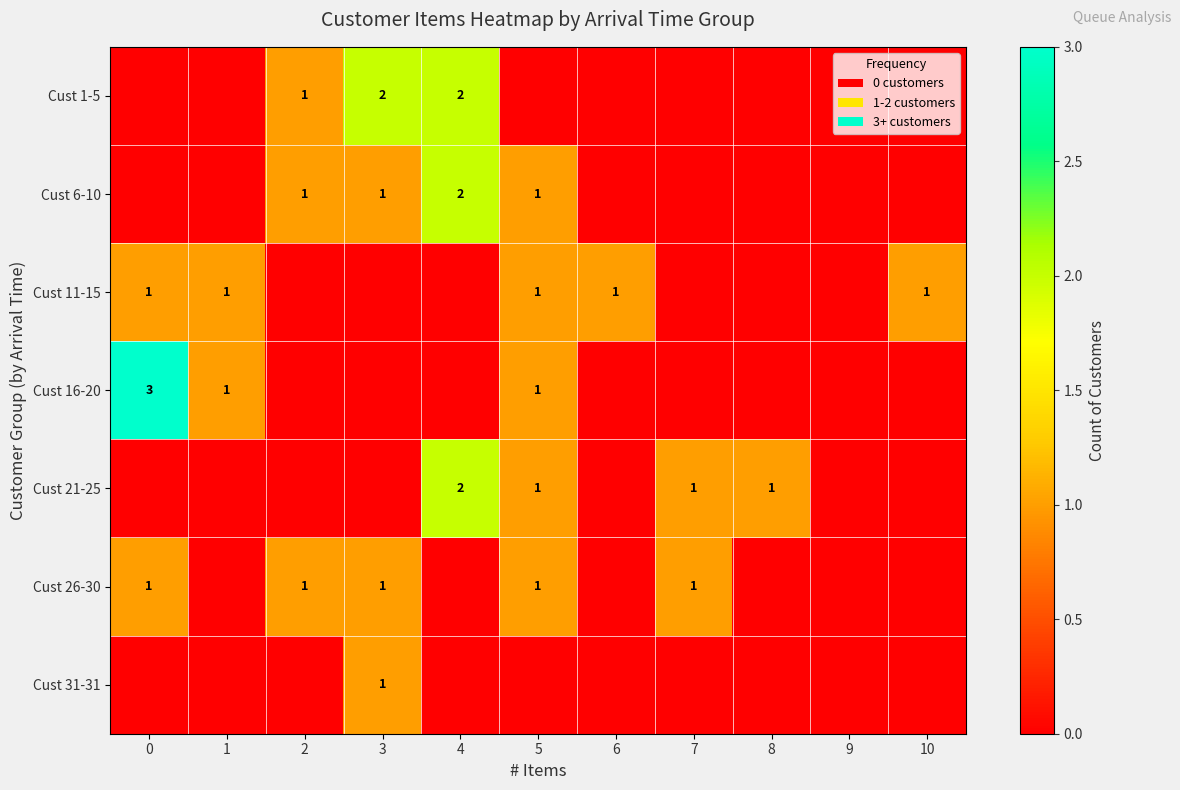

The value of Cust 6-10 at 3 is 1. True or false?

True